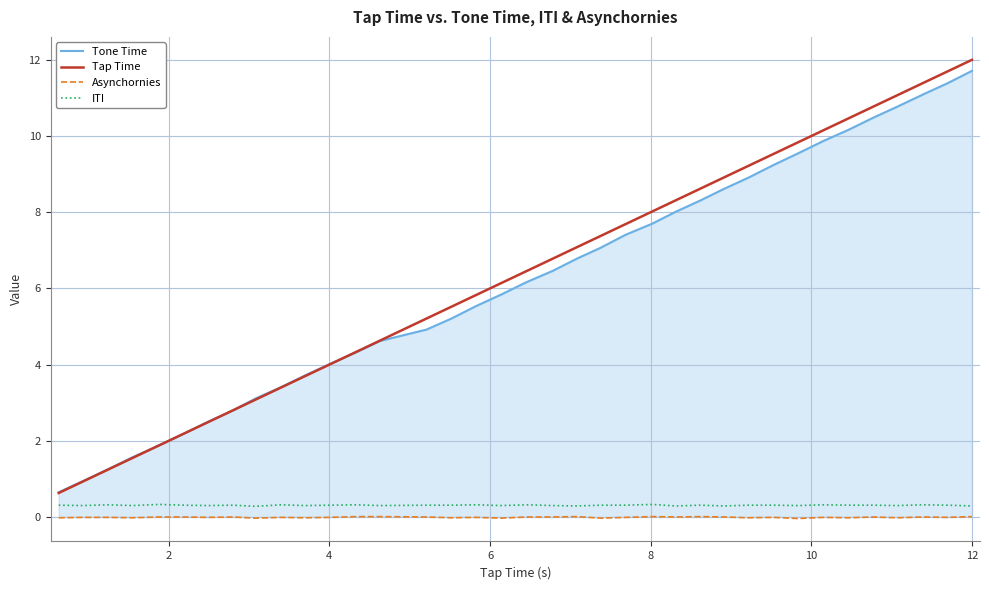

What are all the series names shown in the legend?

Tone Time, Tap Time, Asynchornies, ITI